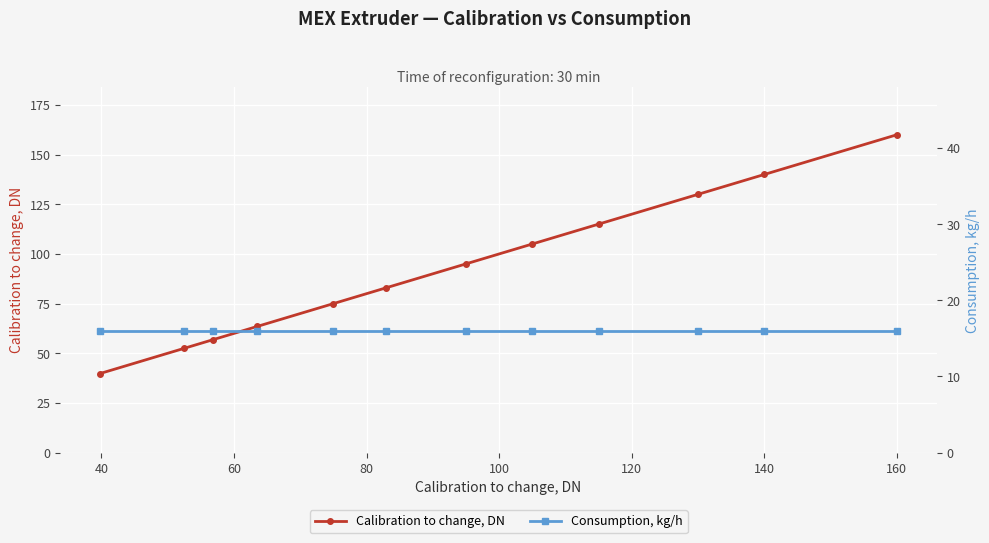

Which series has the largest total across all categories?

Calibration to change, DN